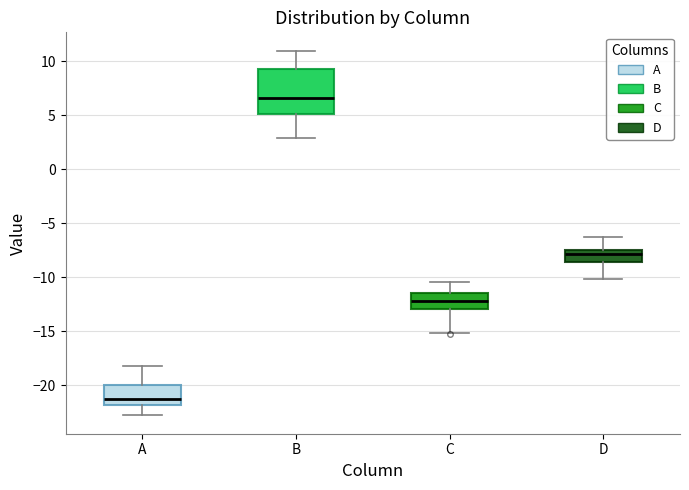

Reading left to right, read every box against the y-axis: the position of its median line, the range the box covers, and the ends of its whiskers. The values are not printed on the chart, so give them approximately, as read against the axis.

A: median -21.5, box -22.0 to -20.0, whiskers -23.0 to -18.0
B: median 6.5, box 5.0 to 9.5, whiskers 3.0 to 11.0
C: median -12.0, box -13.0 to -11.5, whiskers -15.0 to -10.5
D: median -8.0, box -8.5 to -7.5, whiskers -10.0 to -6.5